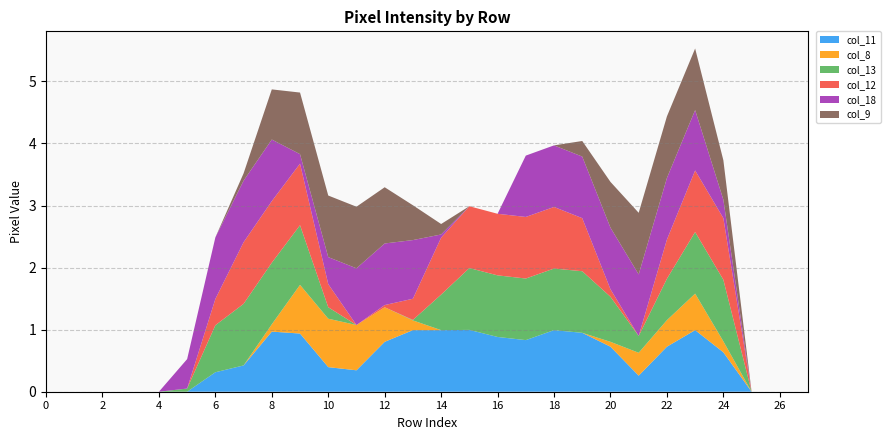

What is the highest value of the col_11 series?

1.0